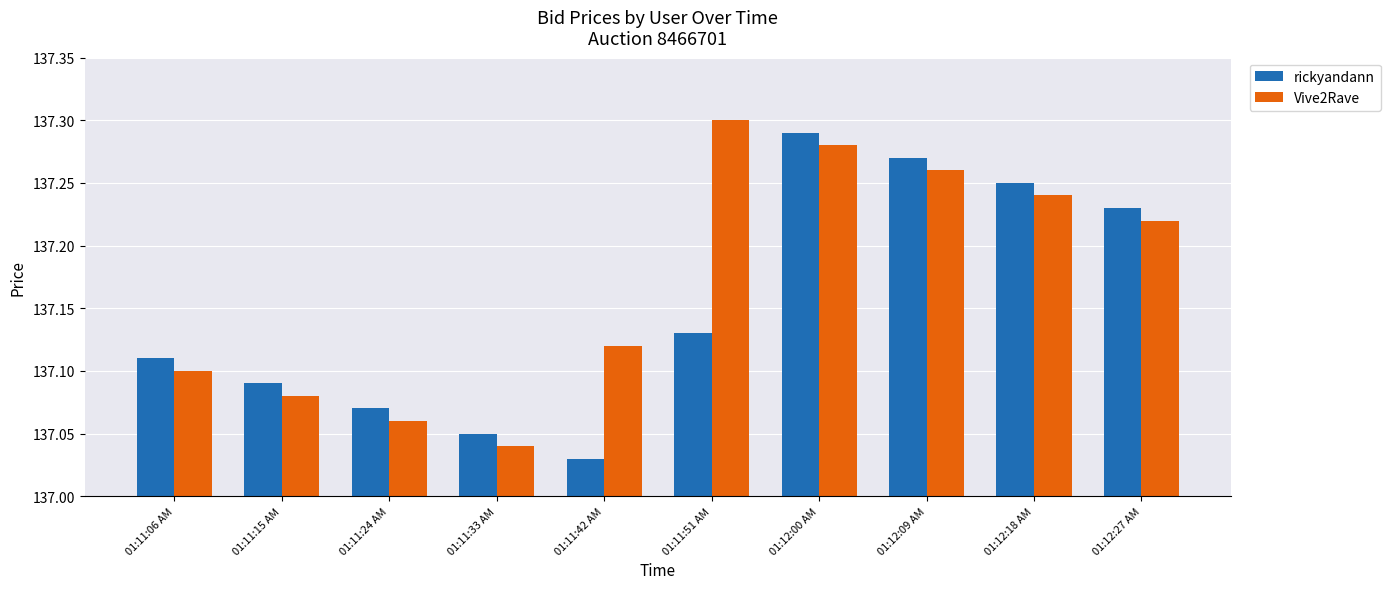

At which category does the chart reach its peak across all series?

01:11:51 AM